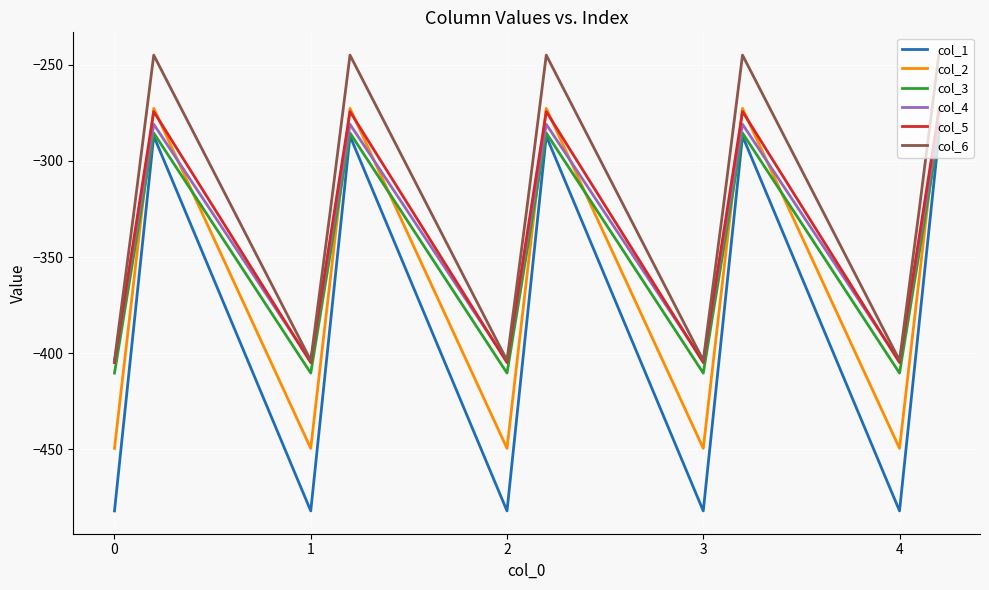

What is the lowest value of the col_6 series?

-403.8